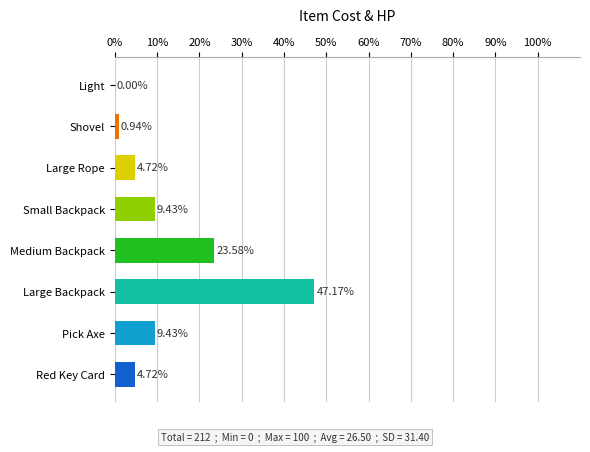

What is the sum of the values at Red Key Card and Medium Backpack?

28.3